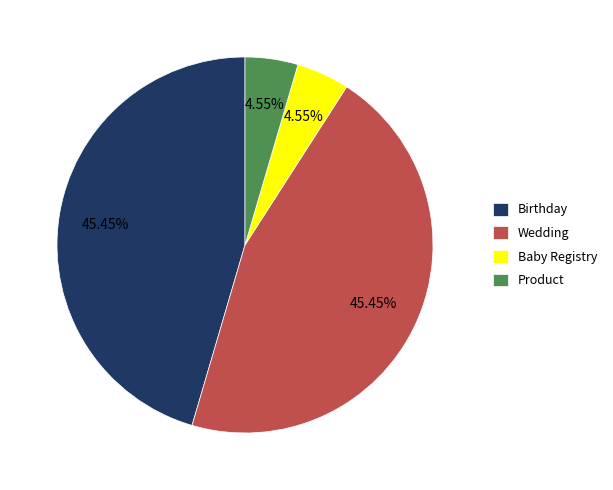

To the nearest percent, what is the difference between the largest and smallest slice percentages?

41%